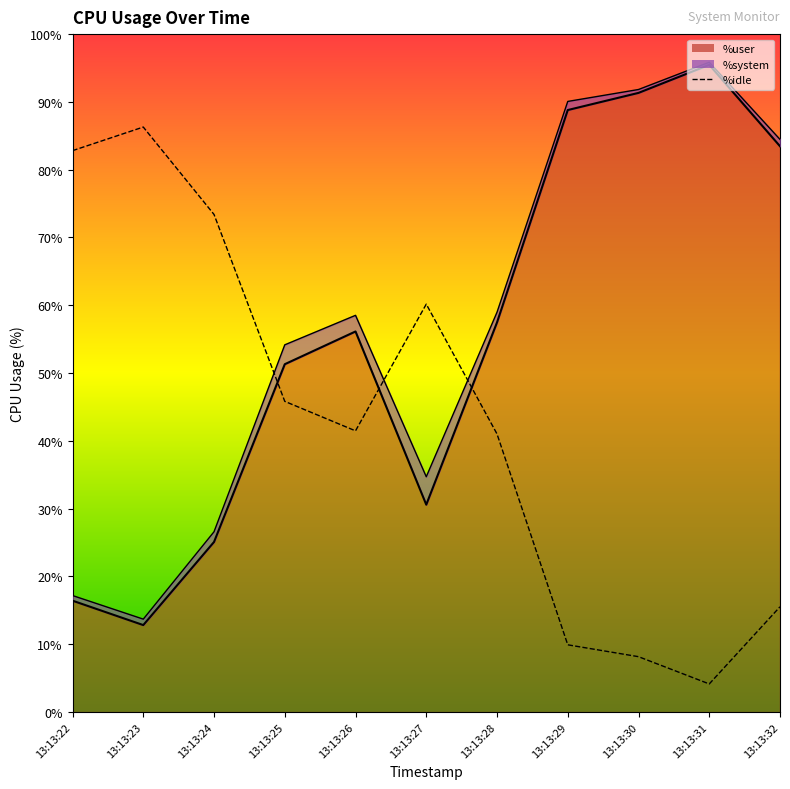

How many values in the %user series are below 56?

5